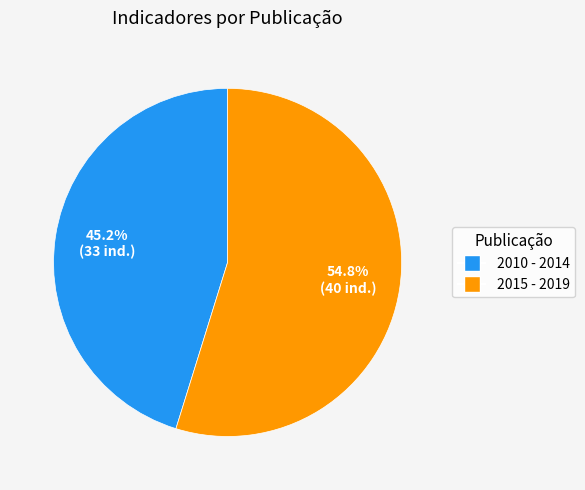

What is the smallest slice in the pie chart?

2010 - 2014